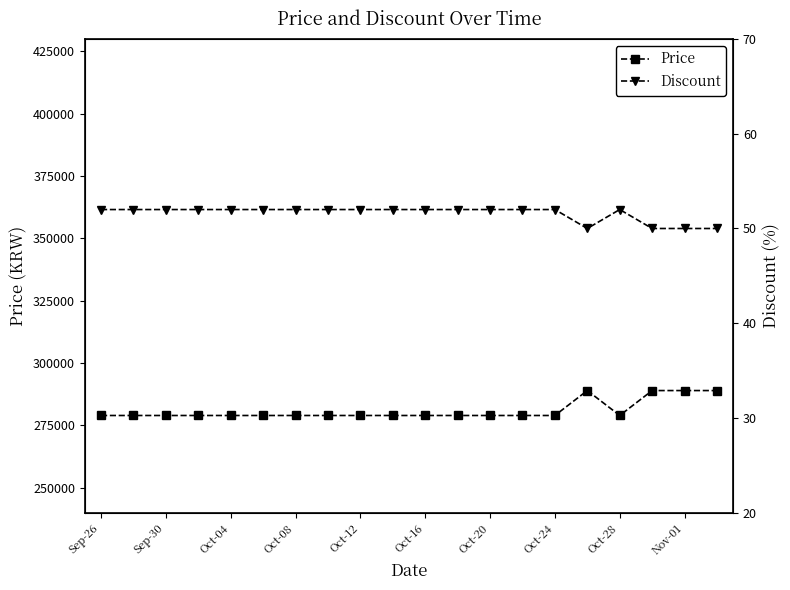

Is this an area chart (filled region under the line)?

No